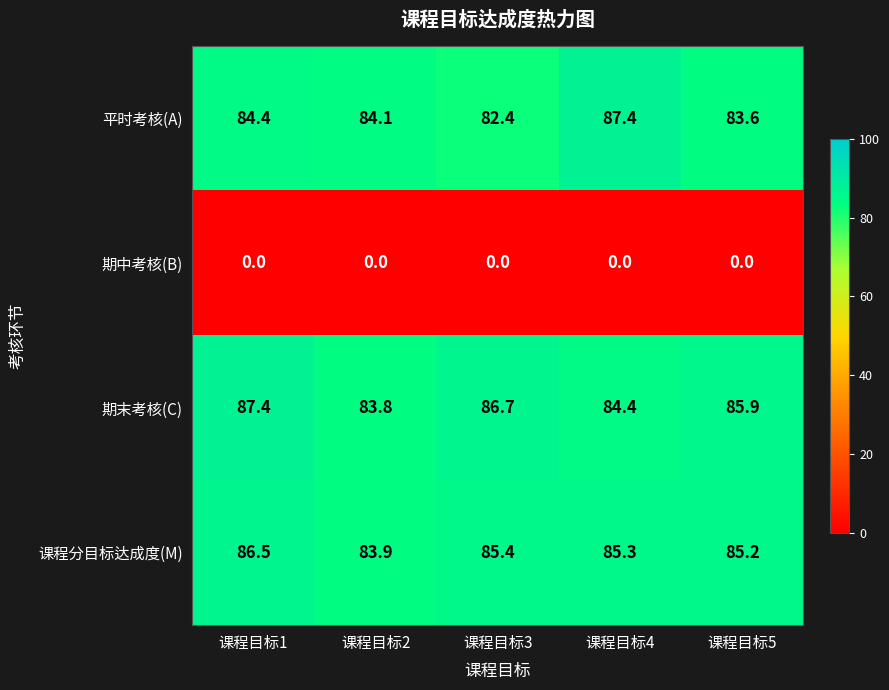

Reading left to right, what are all the values shown in this chart?

平时考核(A): 84.4	84.1	82.4	87.4	83.6
期中考核(B): 0.0	0.0	0.0	0.0	0.0
期末考核(C): 87.4	83.8	86.7	84.4	85.9
课程分目标达成度(M): 86.5	83.9	85.4	85.3	85.2